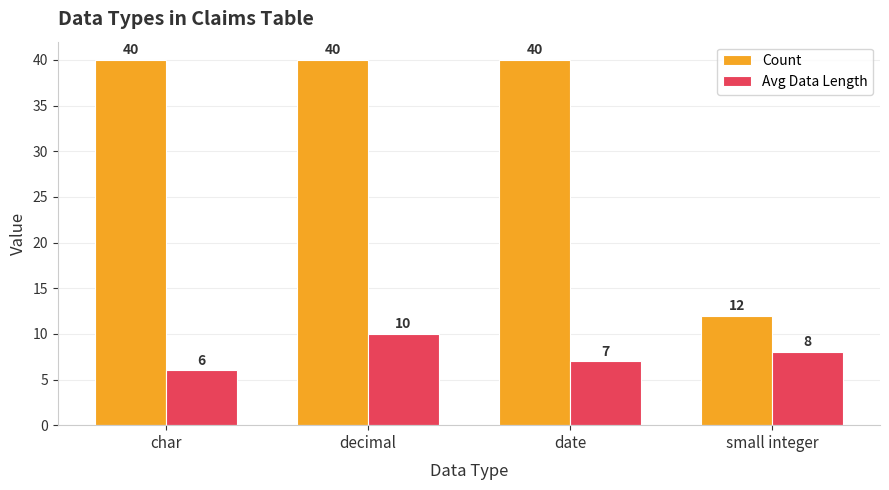

What is the sum of all Count values?

132